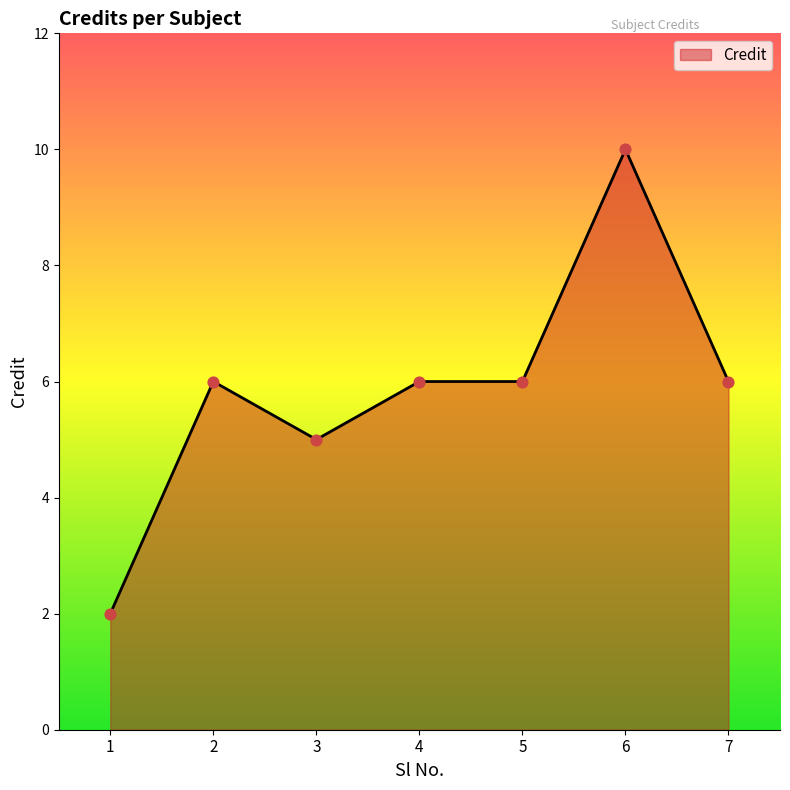

What is the ratio of the value at 2 to the value at 5?

1.0